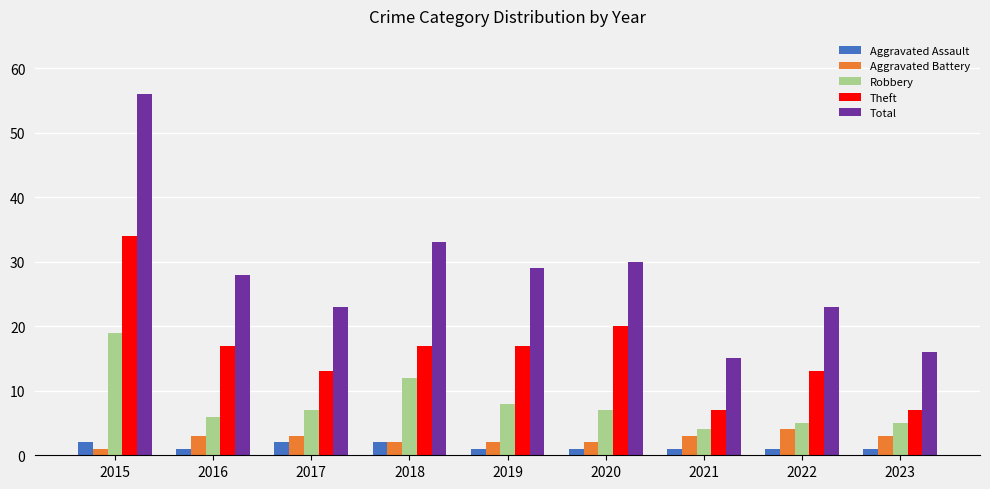

Where is Robbery nearest to the value 11?

2018